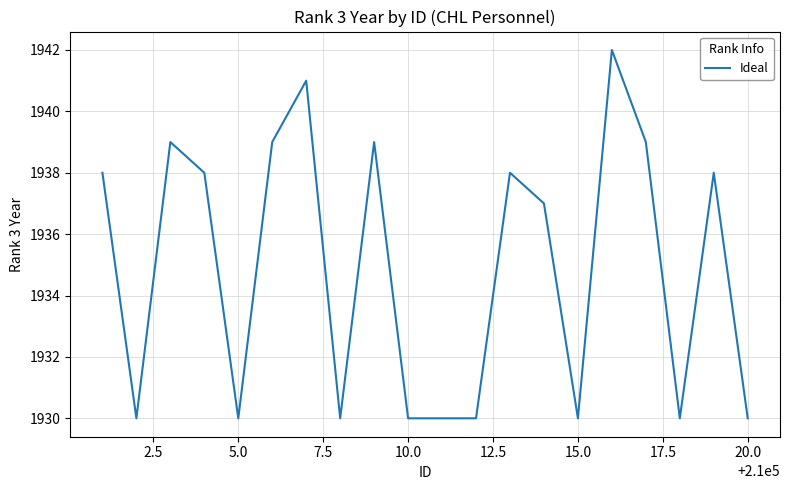

What is the difference between the maximum and minimum values?

12